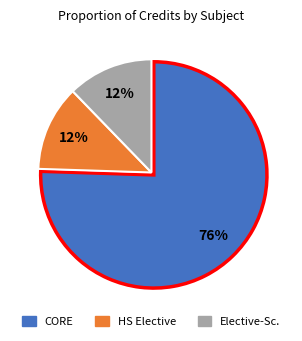

To the nearest percent, what is the average slice percentage?

33%